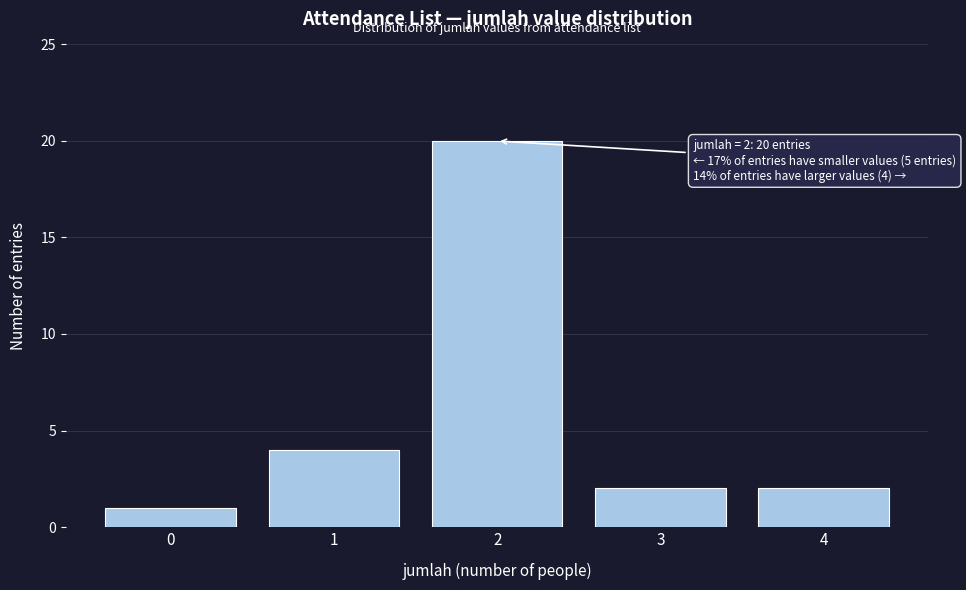

Reading right to left, transcribe all the data shown in this chart.

4=2	3=2	2=20	1=4	0=1